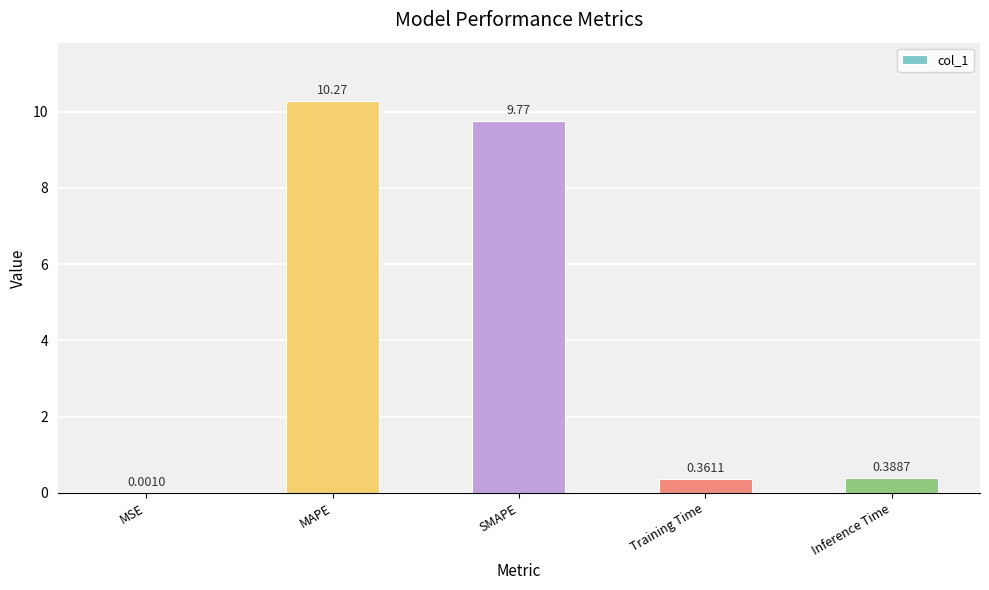

What is the average value?

4.2